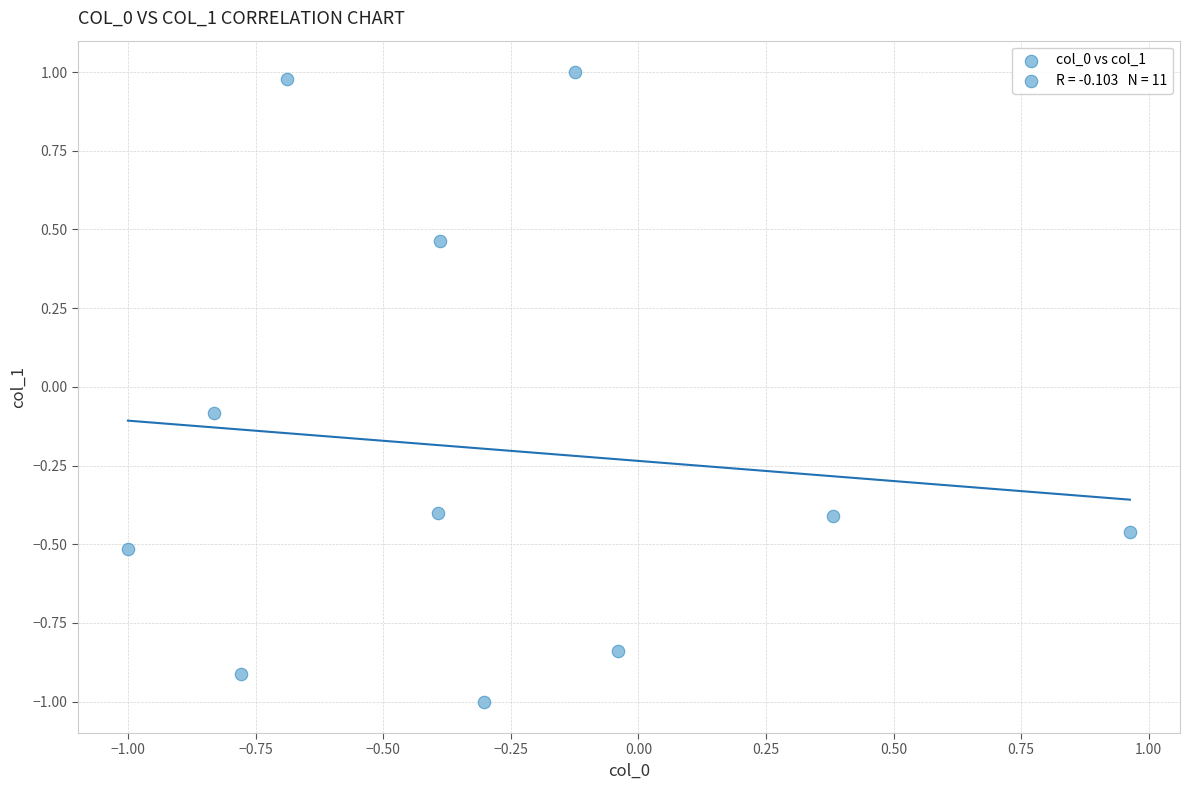

What is the range of X values (max minus min)?

2.0